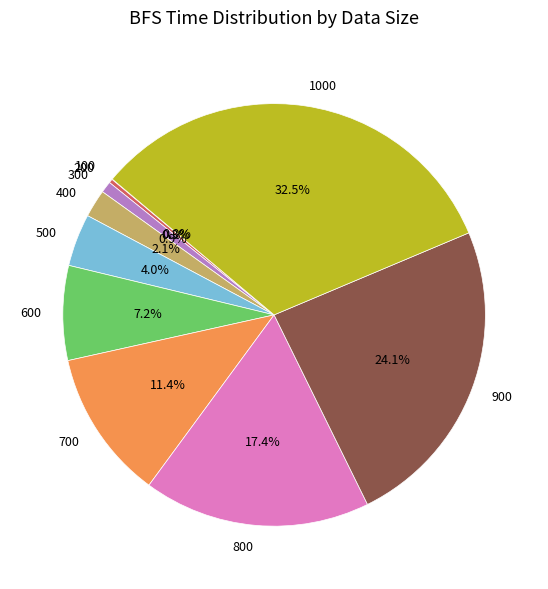

What is the ratio of the value at 500 to the value at 700?

0.4